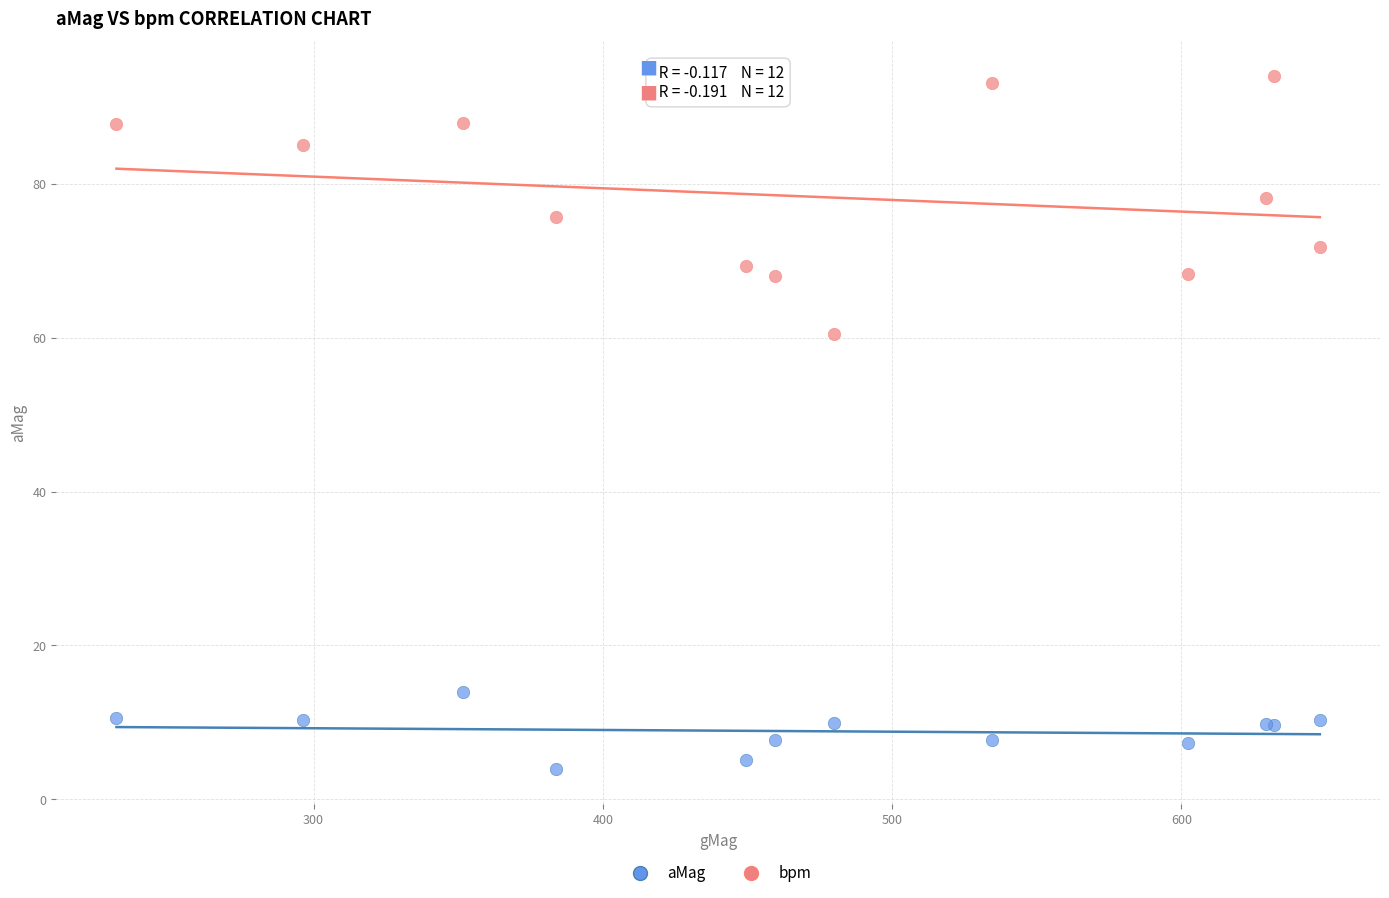

What is the X range (max minus min) for the scatter plot?

416.0